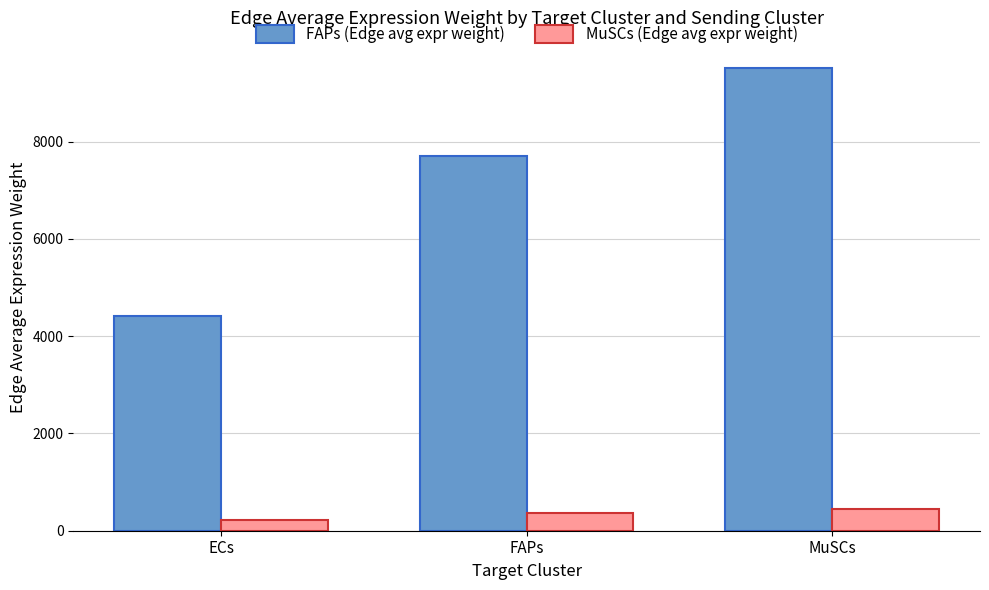

At MuSCs, list the series in order from smallest to largest.

MuSCs (Edge avg expr weight), FAPs (Edge avg expr weight)